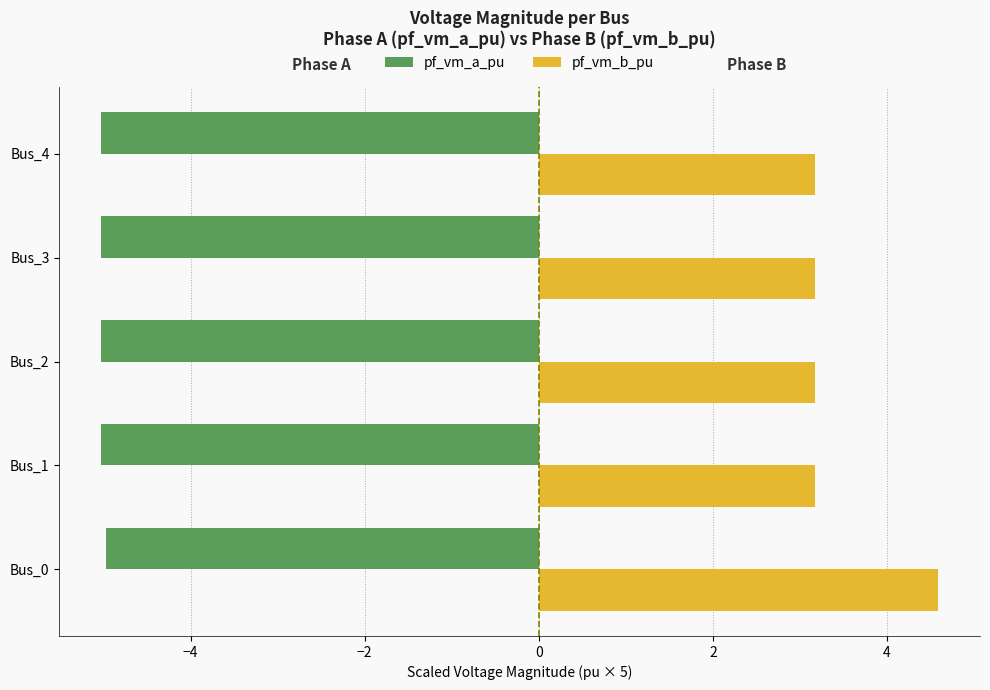

What is the difference between the maximum and minimum values in the pf_vm_b_pu series?

1.4